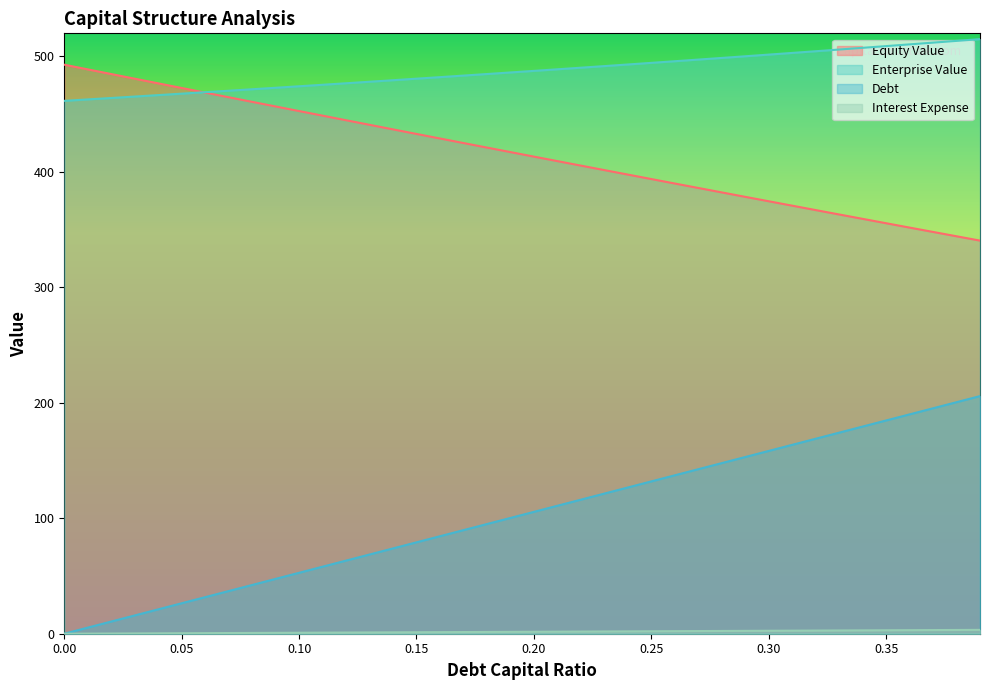

The value of Enterprise Value at 0.05 is 467.8. True or false?

True